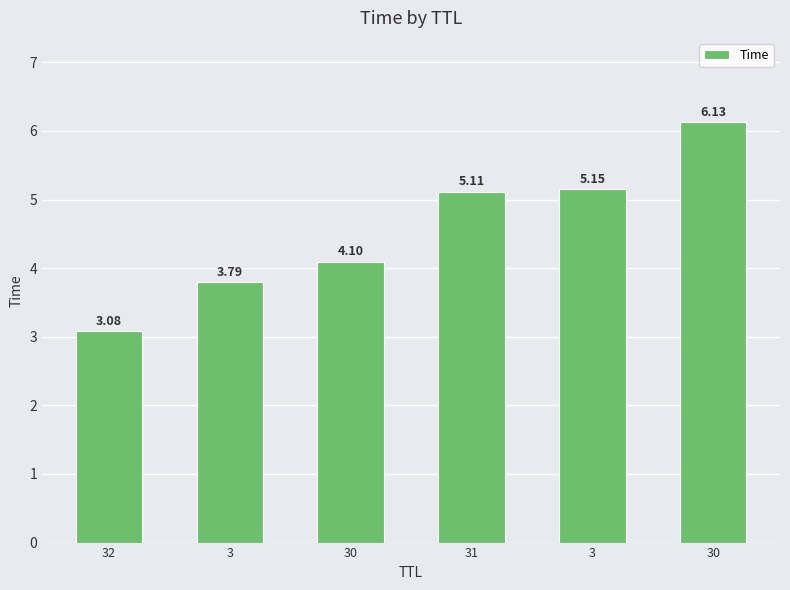

Reading left to right, extract all data points from this chart.

32=3.1	3=3.8	30=4.1	31=5.1	3=5.2	30=6.1